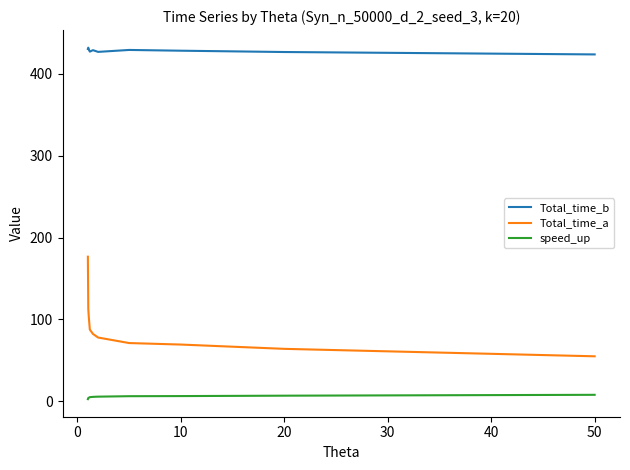

True or false: Total_time_b and speed_up cross at least once.

False